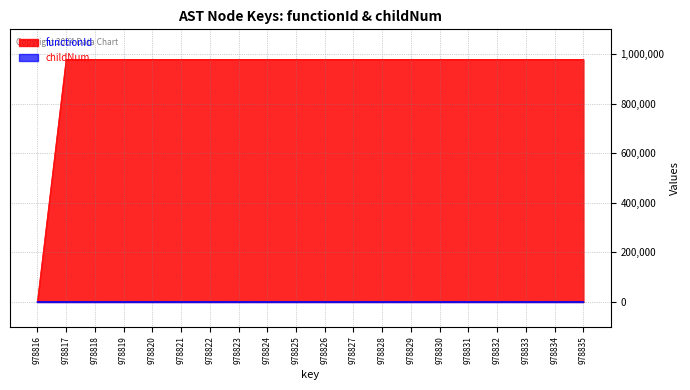

True or false: functionId and childNum intersect in this chart.

False